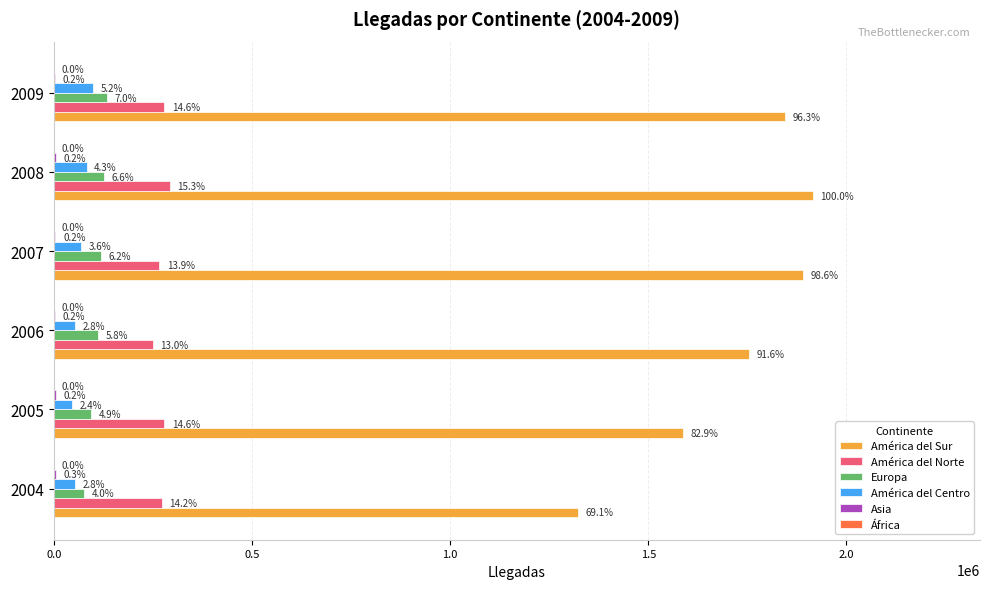

What is the sum of all Europa values?

663107